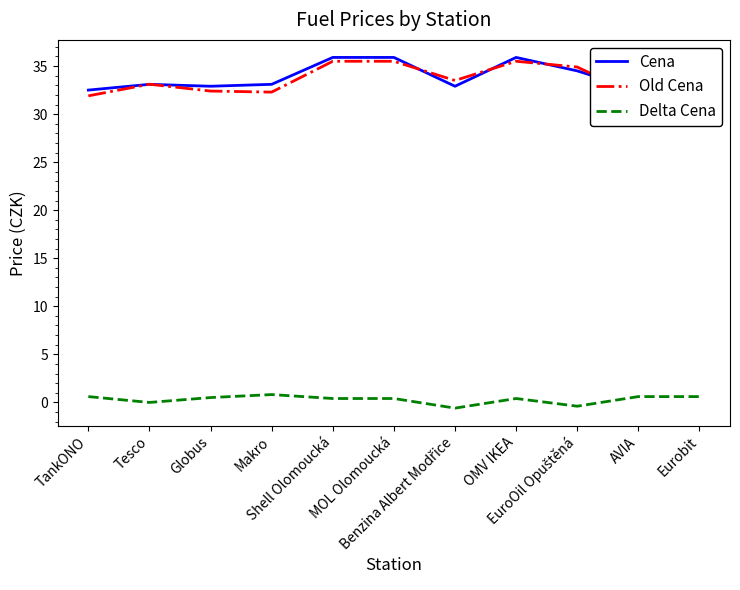

True or false: Delta Cena and Old Cena intersect in this chart.

False